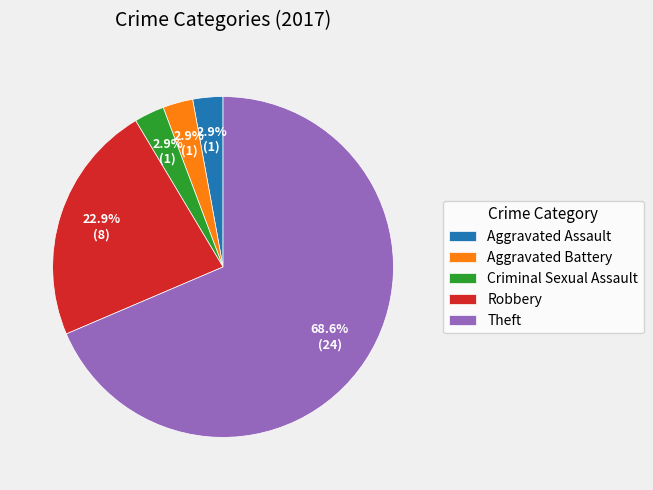

Between Robbery and Criminal Sexual Assault, which is larger?

Robbery